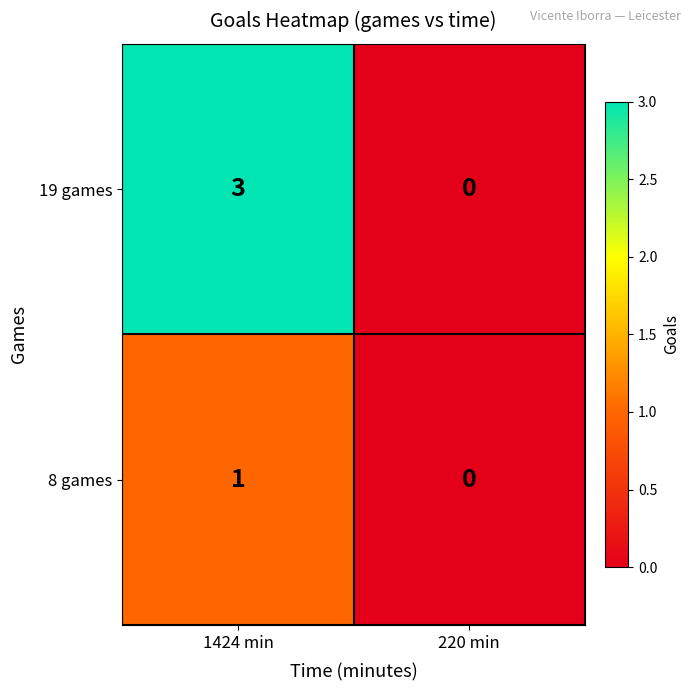

True or false: 8 games has a value of 1 at 1424 min.

True